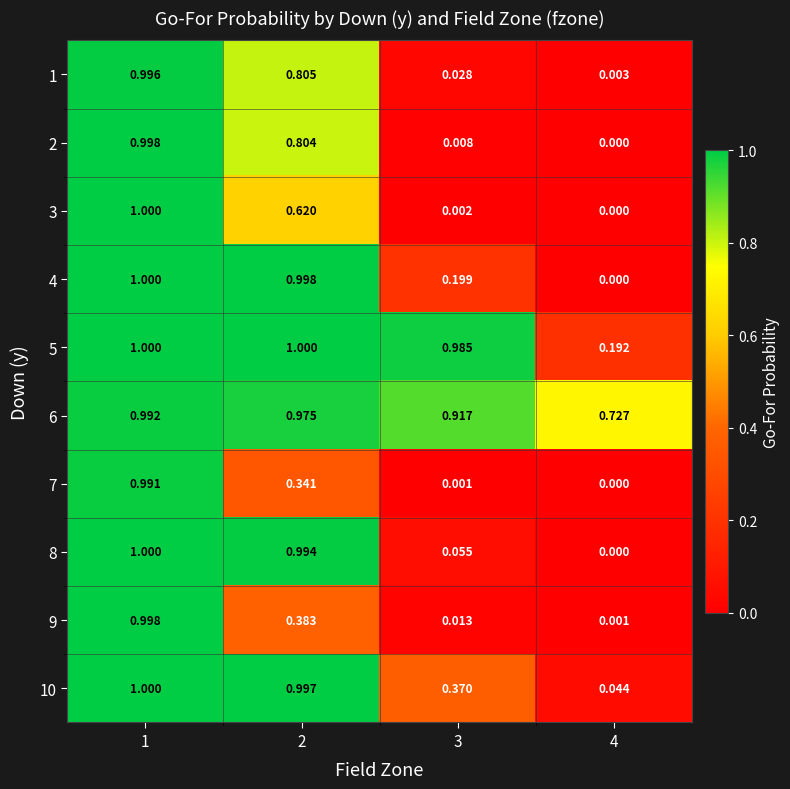

Is the value of 5 at 1 greater than the value of 4 at 3?

Yes